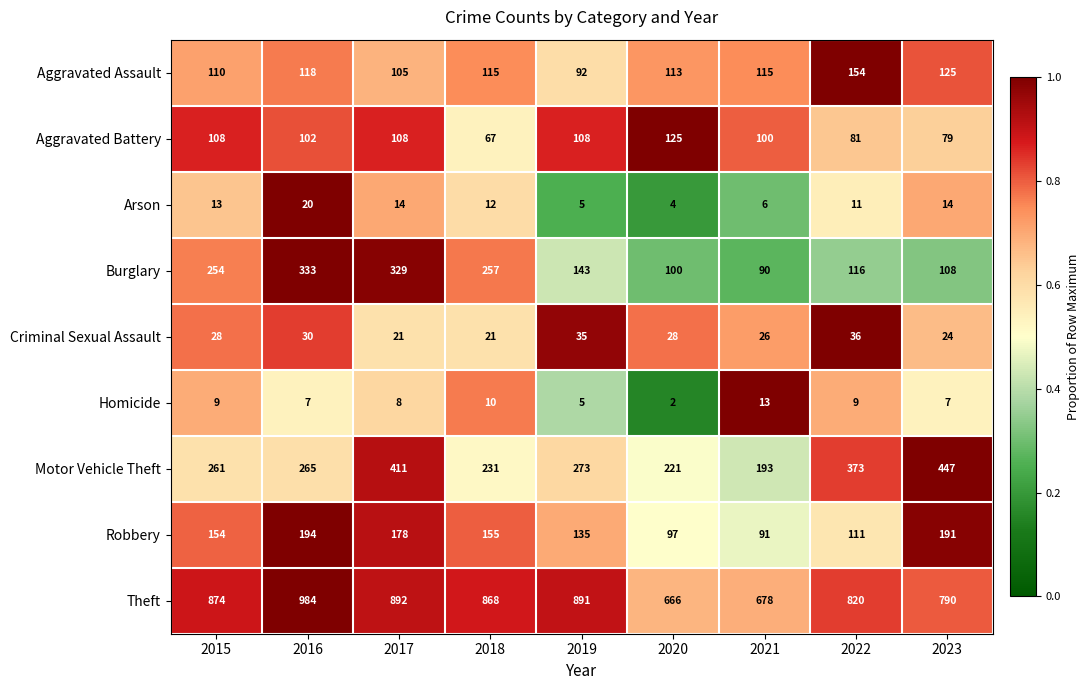

True or false: Robbery has a value of 194 at 2016.

True